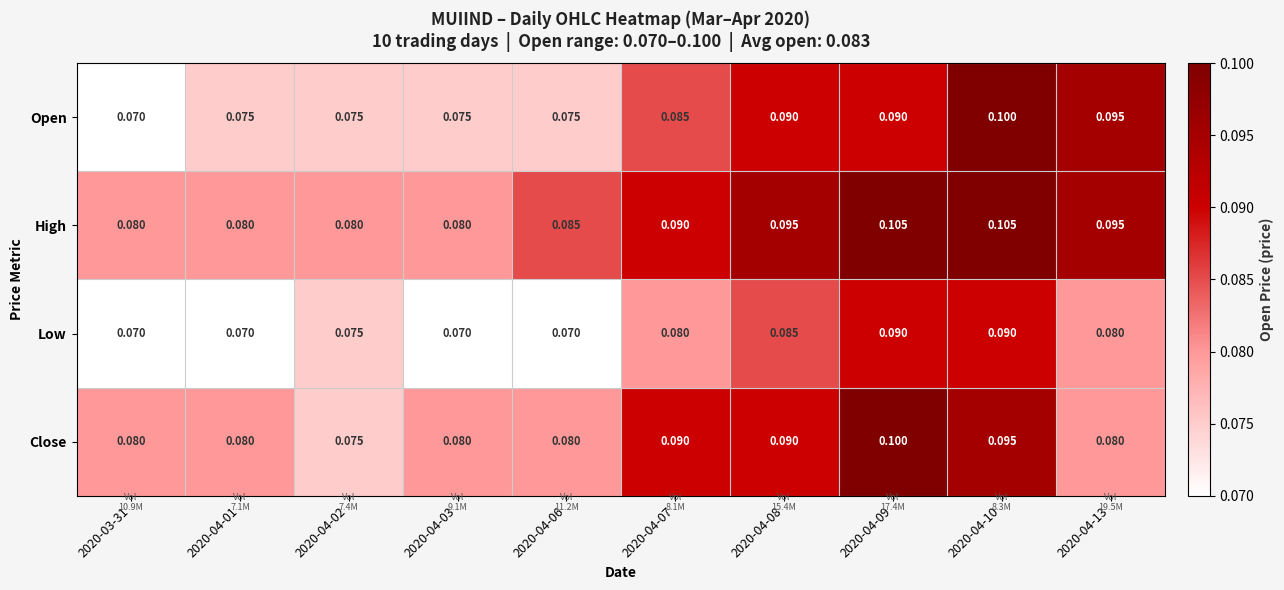

Which series has the largest range (max minus min)?

Open